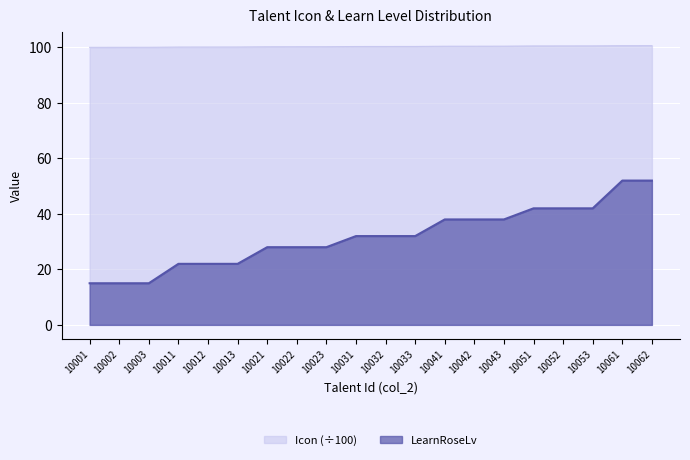

What is the value of the LearnRoseLv point at the 19th from the left?

52.0